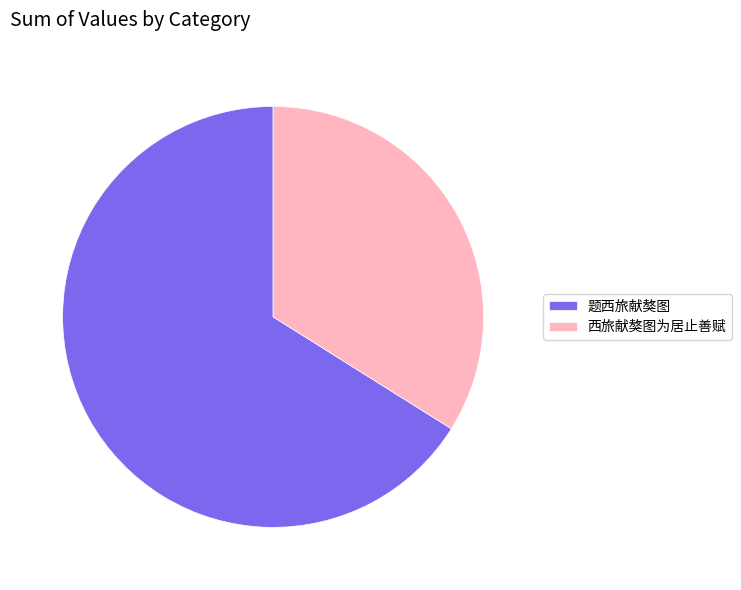

Does any single category account for the majority?

Yes